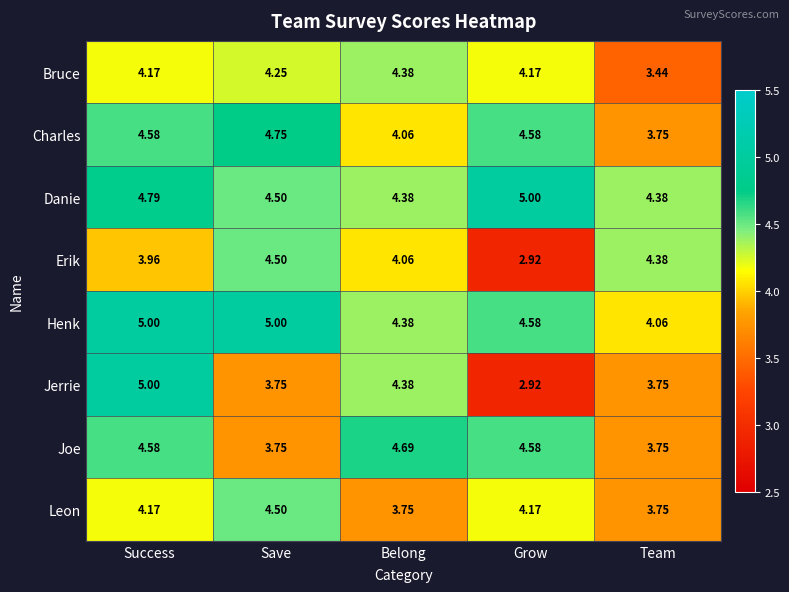

Where is Erik nearest to the value 3?

Grow